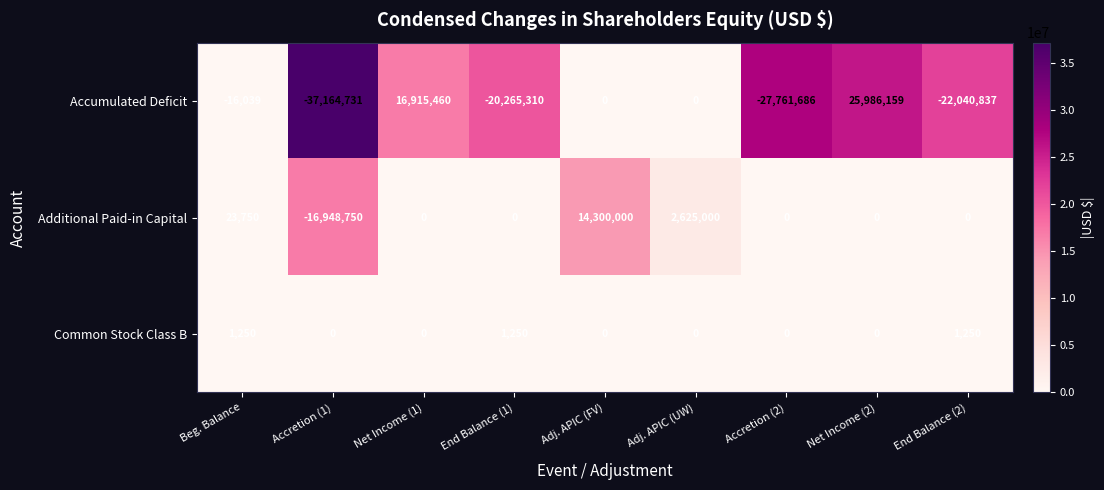

List the series in order of their peak value, highest first.

Accumulated Deficit, Additional Paid-in Capital, Common Stock Class B